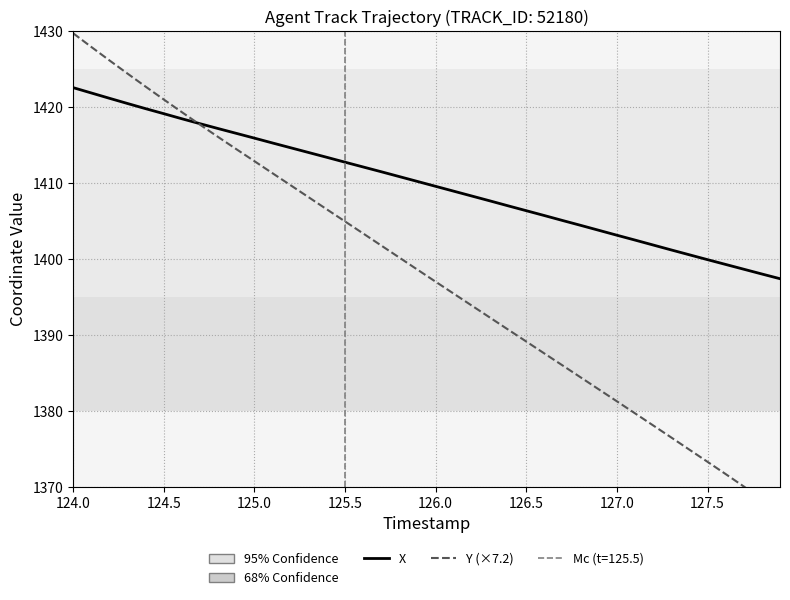

Reading left to right, list all the values displayed in this chart.

X: 1422.6	1421.9	1421.2	1420.5	1419.8	1419.2	1418.5	1417.8	1417.2	1416.6	1415.9	1415.3	1414.7	1414.0	1413.4	1412.8	1412.1	1411.5	1410.9	1410.2	1409.6	1409.0	1408.3	1407.7	1407.0	1406.4	1405.7	1405.1	1404.5	1403.8	1403.2	1402.5	1401.9	1401.2	1400.6	1399.9	1399.3	1398.7	1398.0	1397.4
Y (×7.2): 1429.8	1428.0	1426.2	1424.4	1422.7	1421.0	1419.4	1417.7	1416.1	1414.5	1412.9	1411.3	1409.7	1408.1	1406.5	1405.0	1403.4	1401.8	1400.2	1398.6	1397.0	1395.4	1393.9	1392.3	1390.7	1389.1	1387.6	1386.0	1384.4	1382.8	1381.3	1379.7	1378.1	1376.5	1374.9	1373.3	1371.7	1370.1	1368.4	1366.7